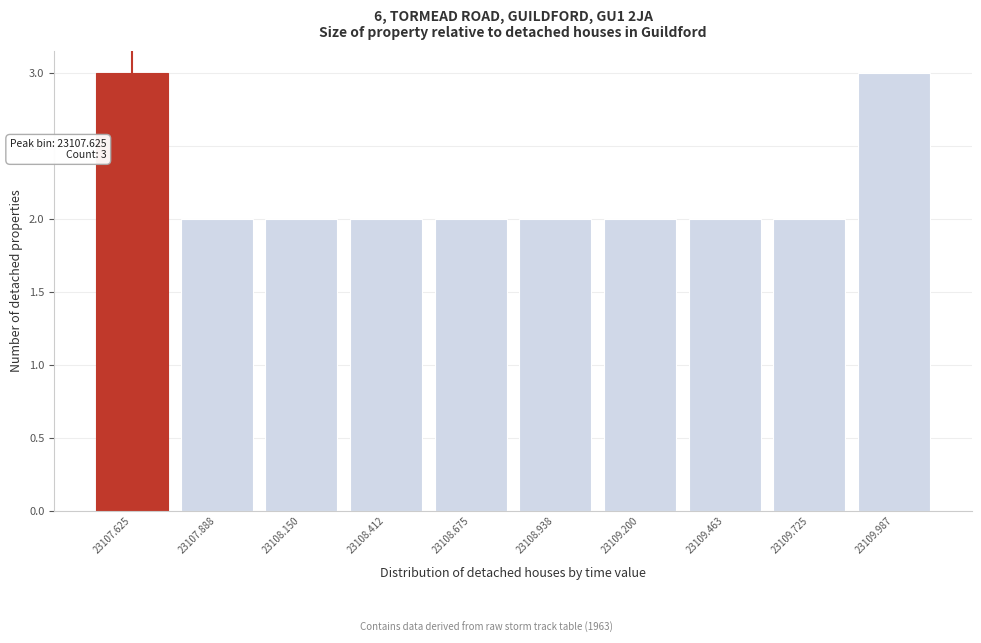

Reading left to right, extract all data points from this chart.

3	2	2	2	2	2	2	2	2	3